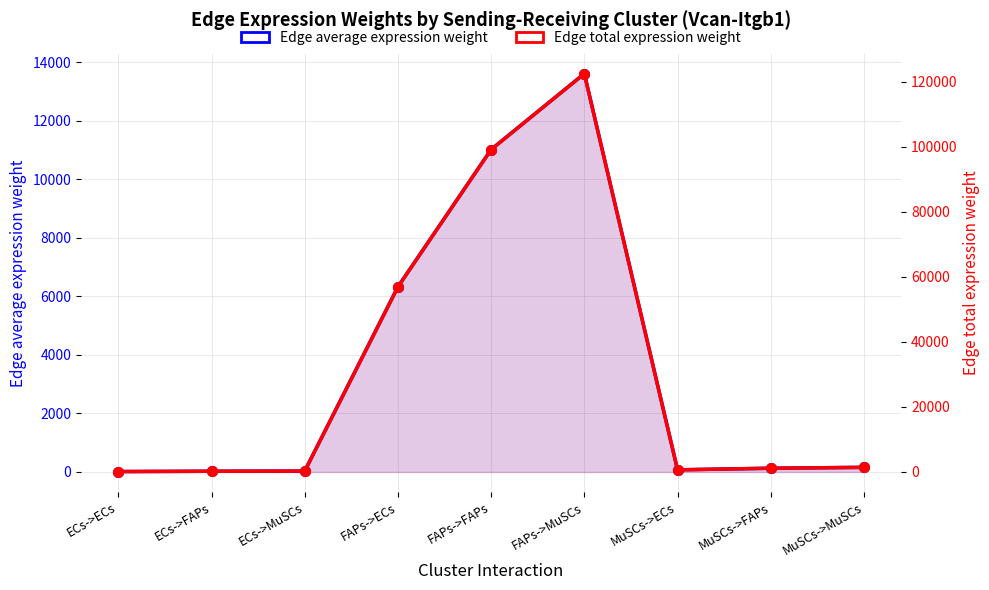

True or false: Edge total expression weight and Edge average expression weight intersect in this chart.

False